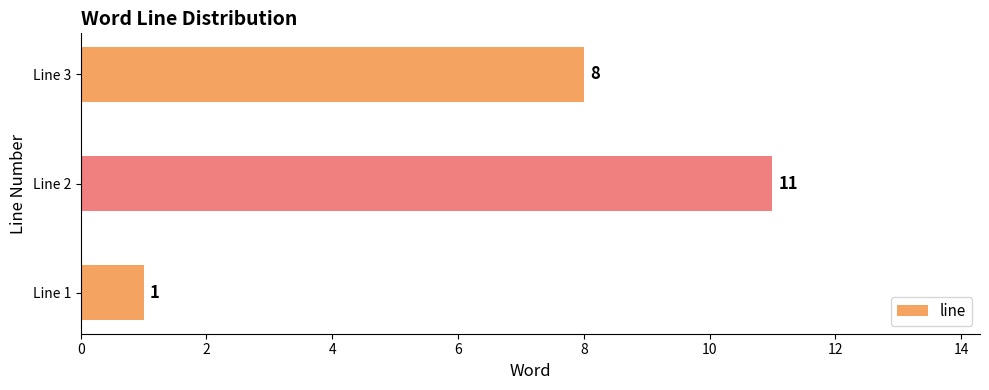

The chart shows a value of 2 at Line 1. True or false?

False